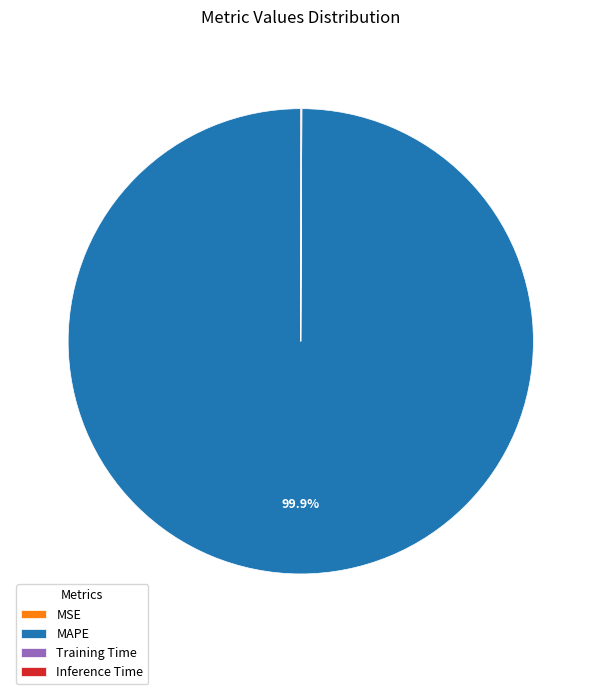

Does MAPE account for over 50% of the chart?

Yes